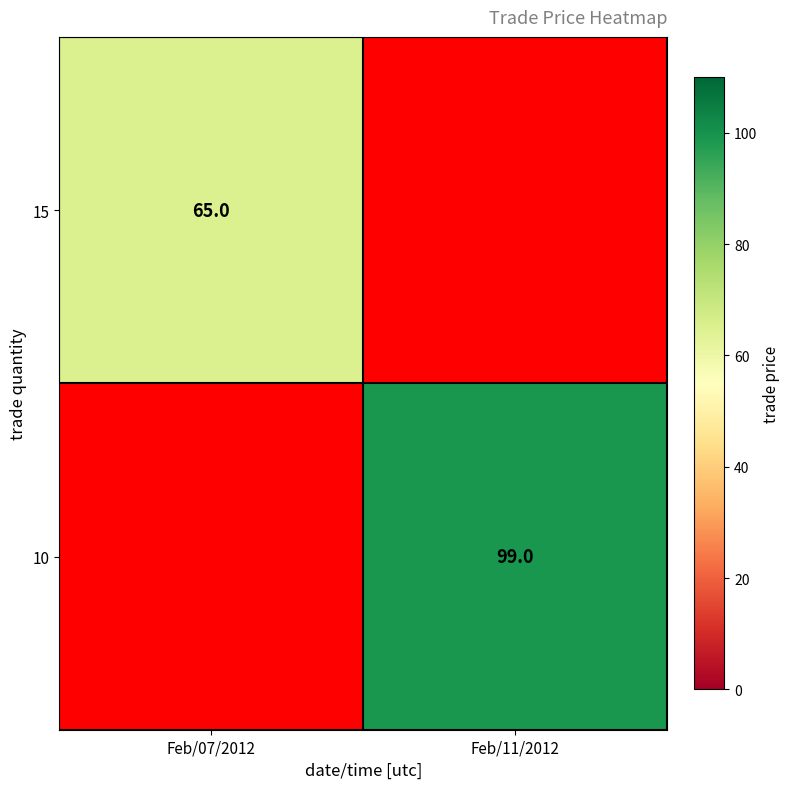

Is it true that 10 equals 99 at Feb/11/2012?

True